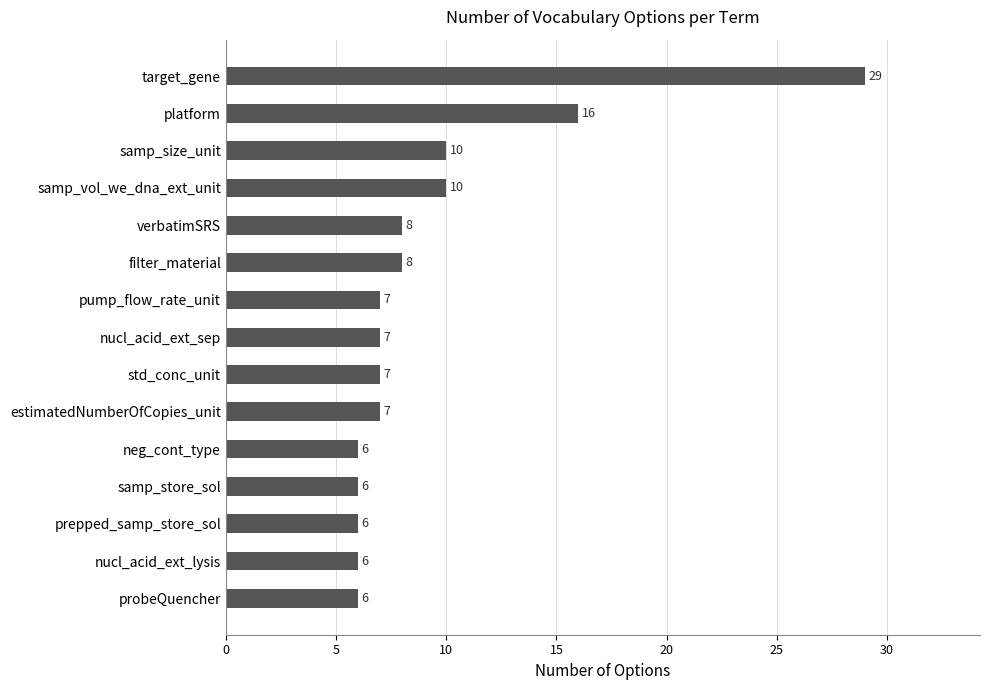

The value at std_conc_unit is 2. True or false?

False